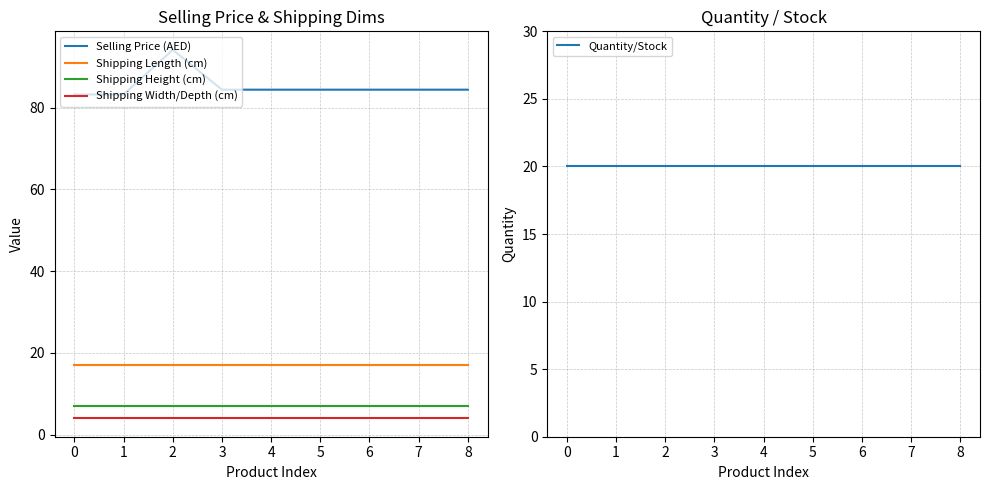

Rank the categories by Shipping Length (cm) value from lowest to highest.

0, 1, 2, 3, 4, 5, 6, 7, 8